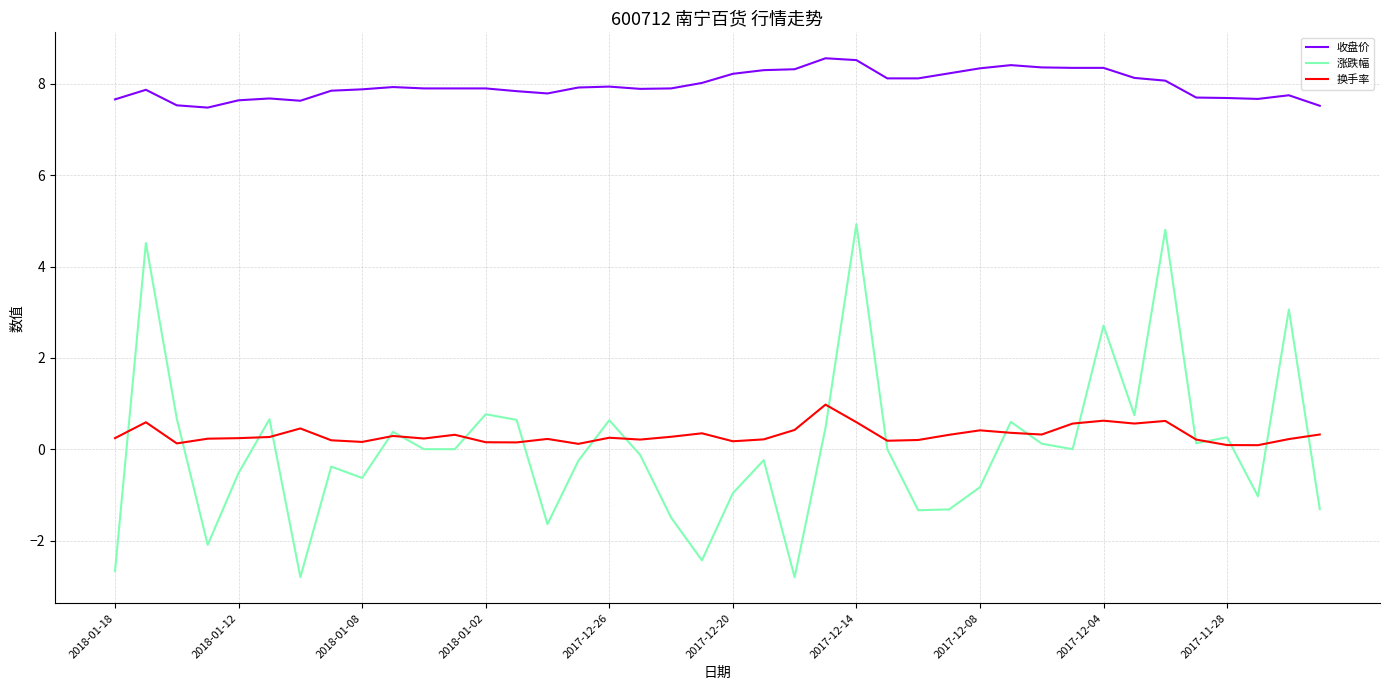

After their last crossing, which series has the higher values: 换手率 or 涨跌幅?

换手率